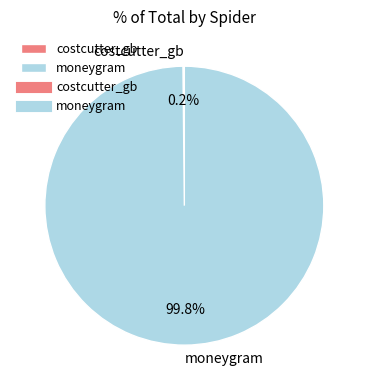

To the nearest percent, what portion does moneygram represent?

100%